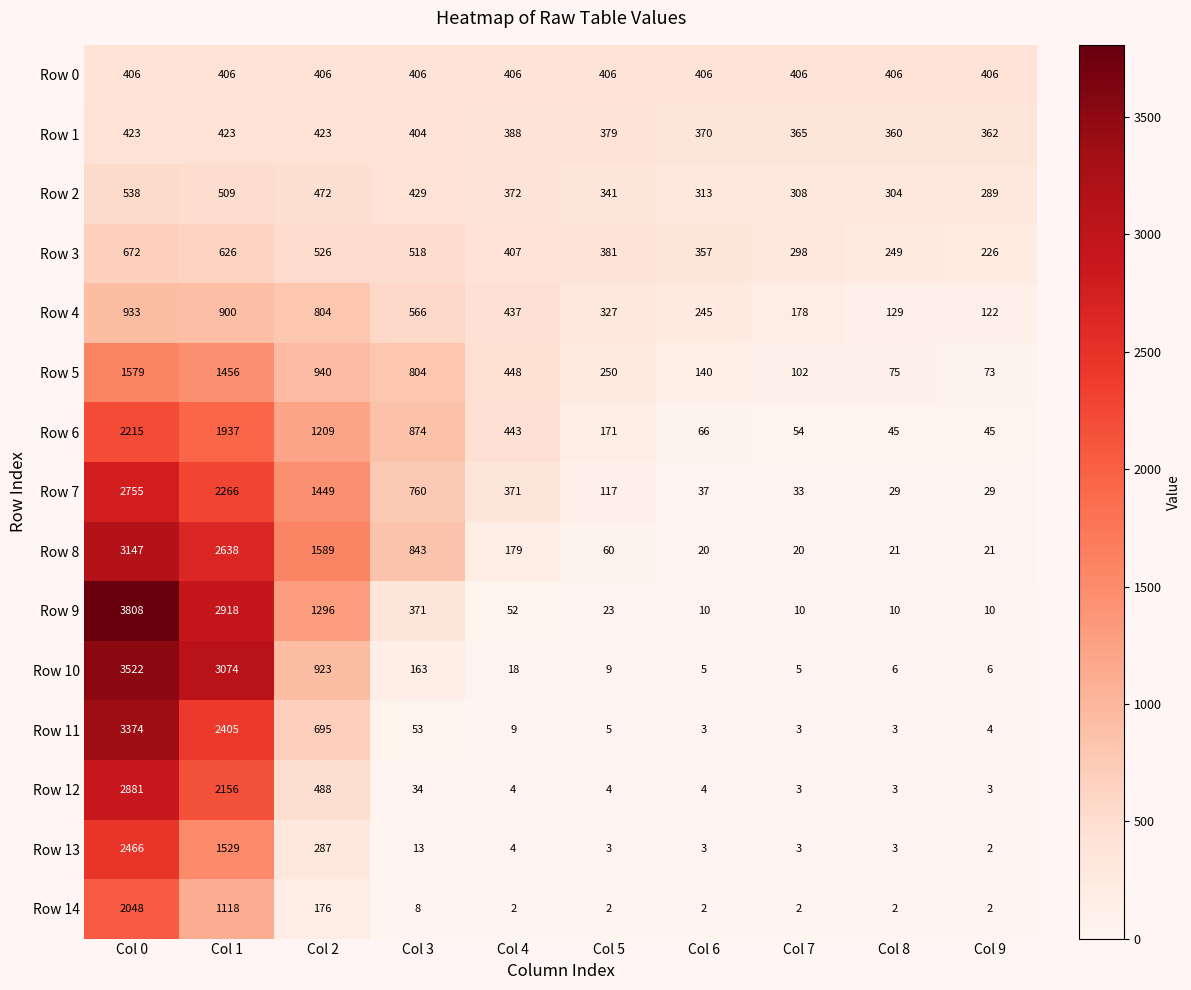

What value does the Row 5 series have at Col 9, to the nearest 50?

50